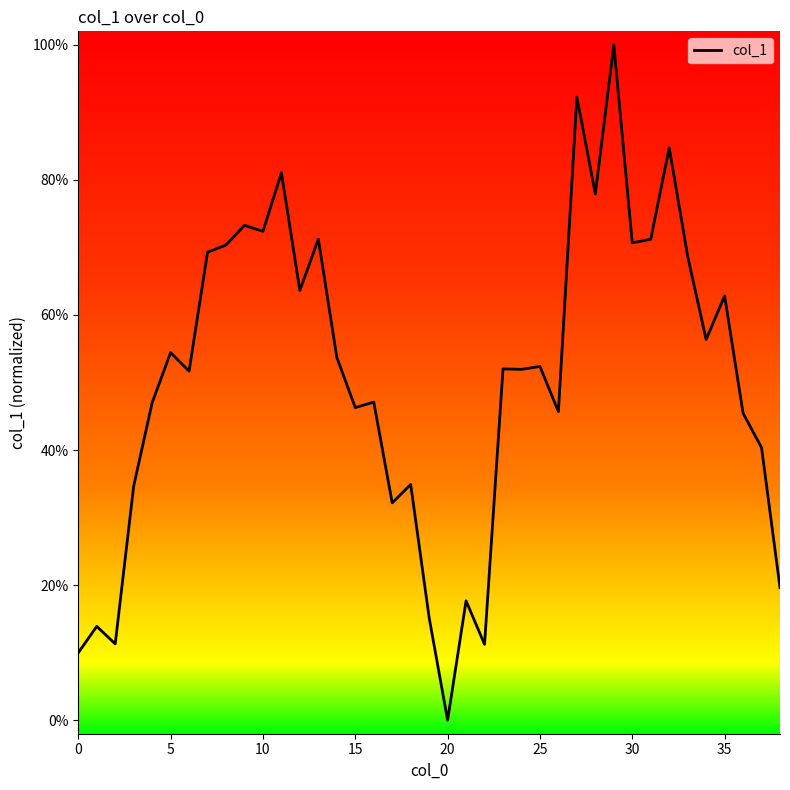

Is this an area chart (filled region under the line)?

No